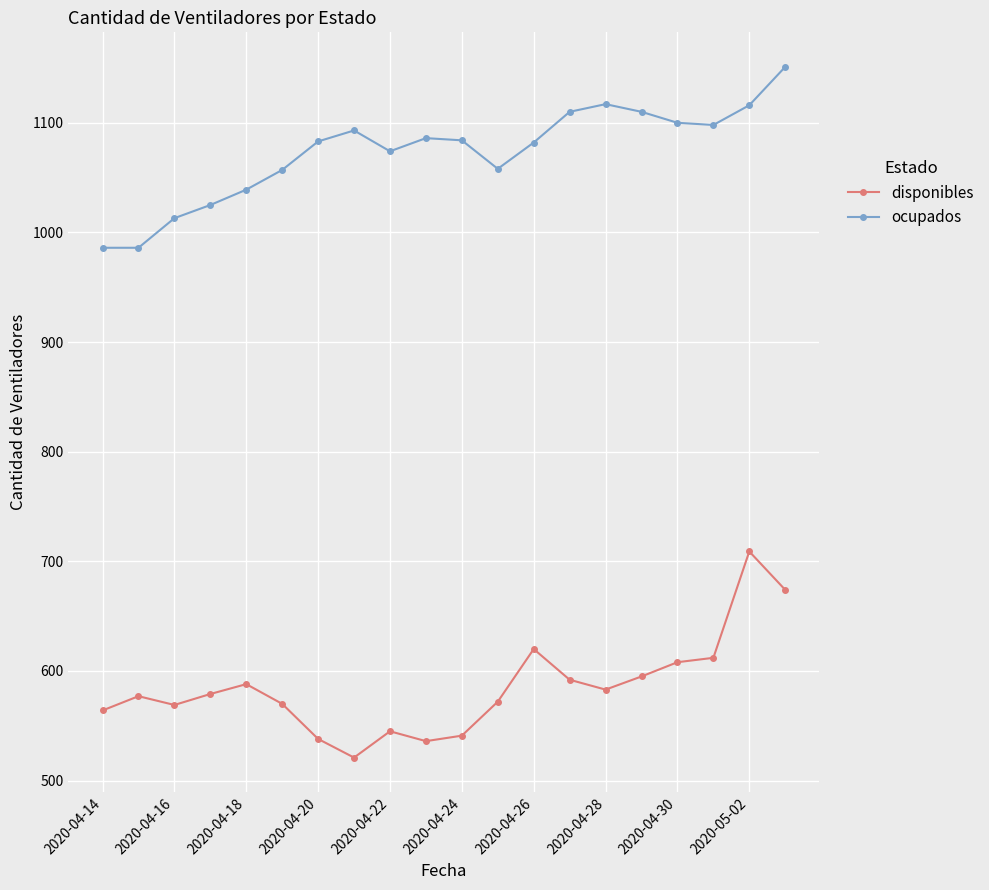

Is this an area chart (filled region under the line)?

No